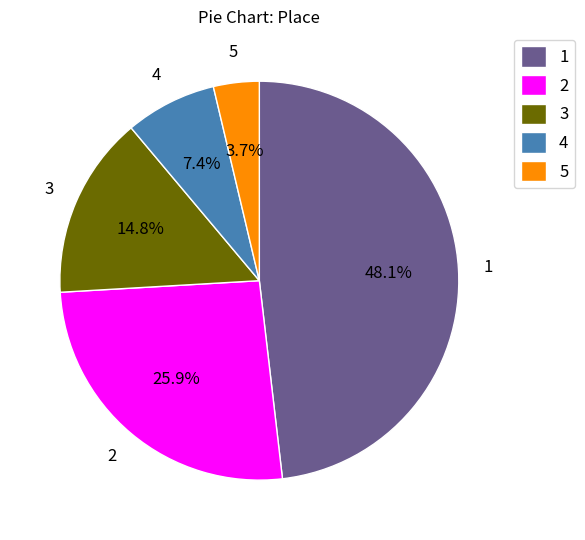

What is the largest slice in the pie chart?

1